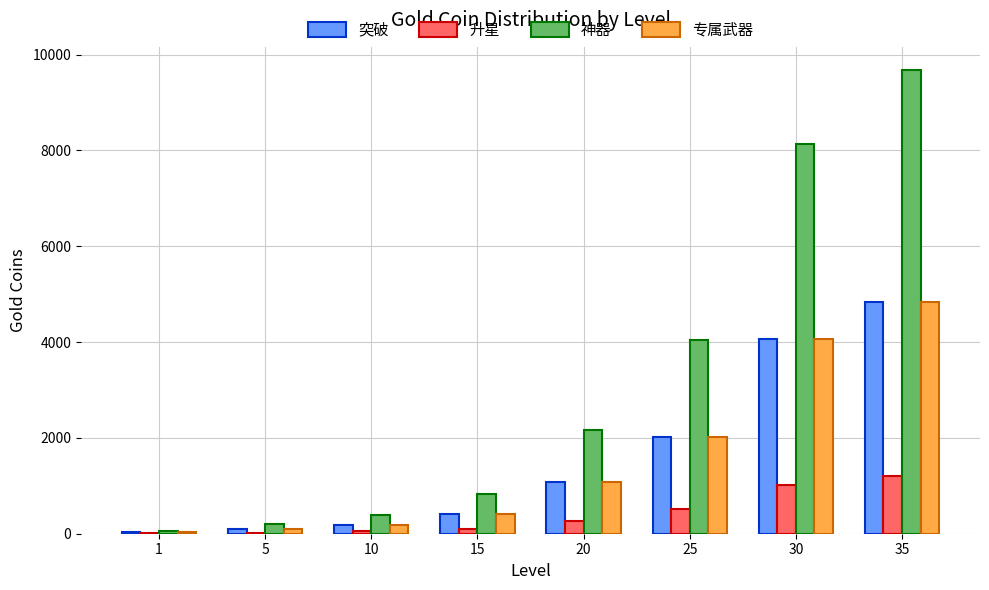

Which series has the largest total across all categories?

神器